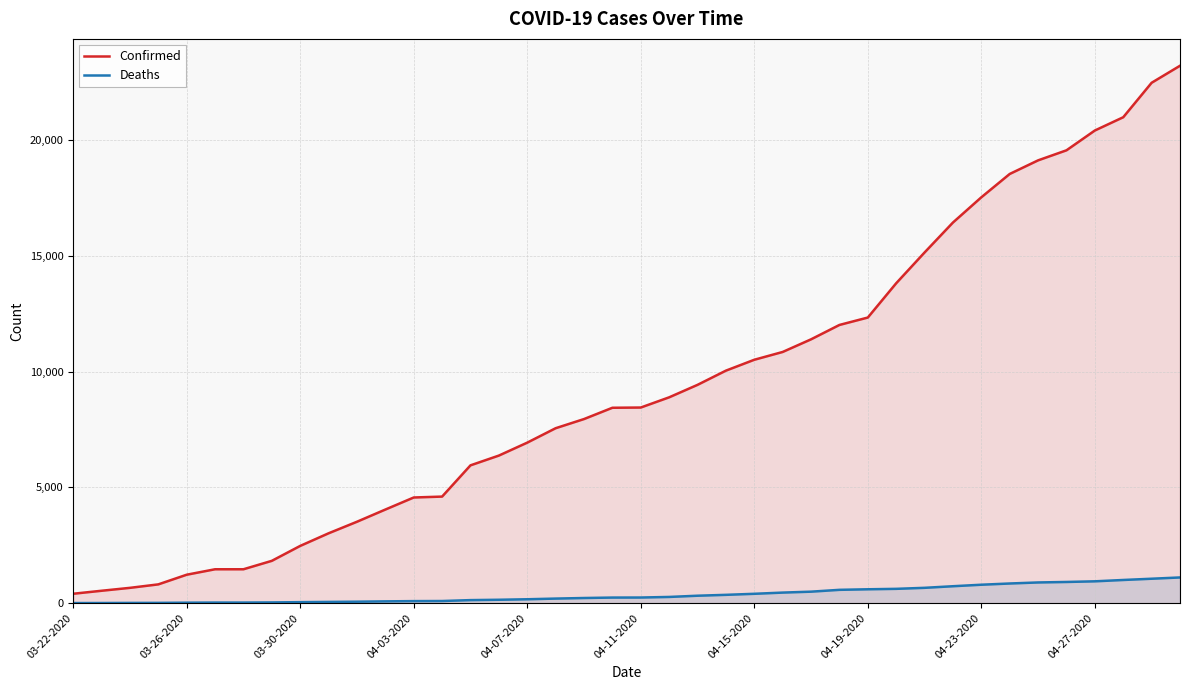

List the series in order of their overall mean, lowest first.

Deaths, Confirmed